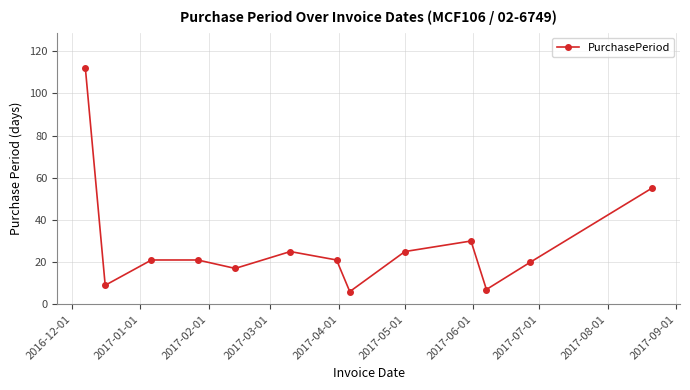

What is the minimum value shown in the chart?

6